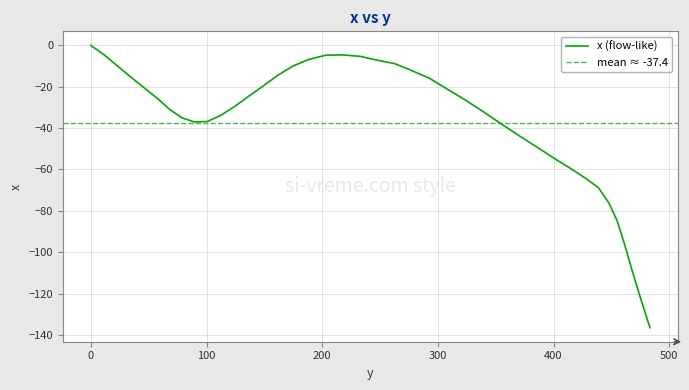

What is the value of the 13th point from the left?

-24.8